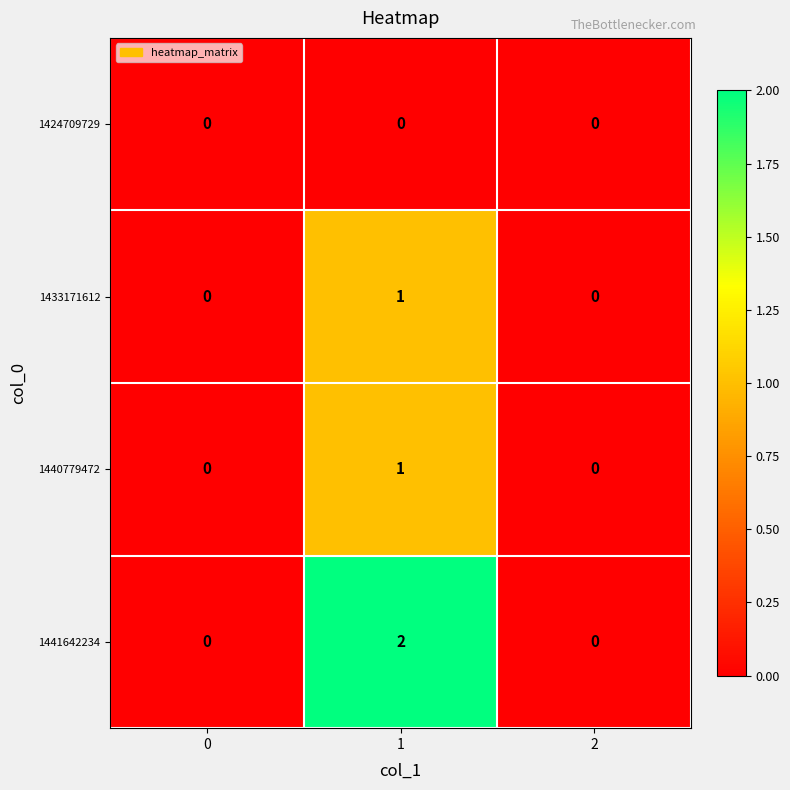

At how many categories does at least one series exceed 1?

1